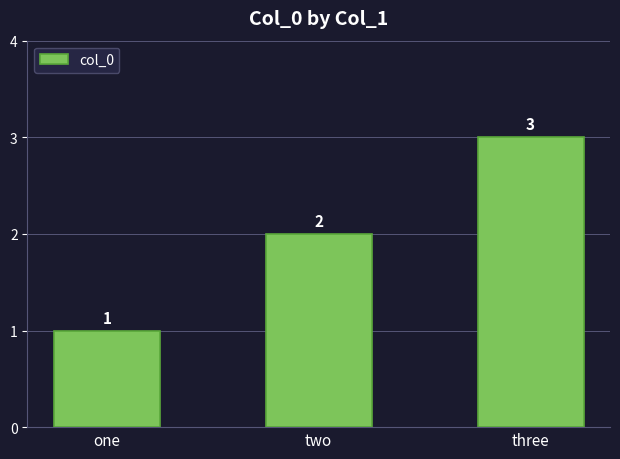

Reading right to left, what are all the values shown in this chart?

3	2	1